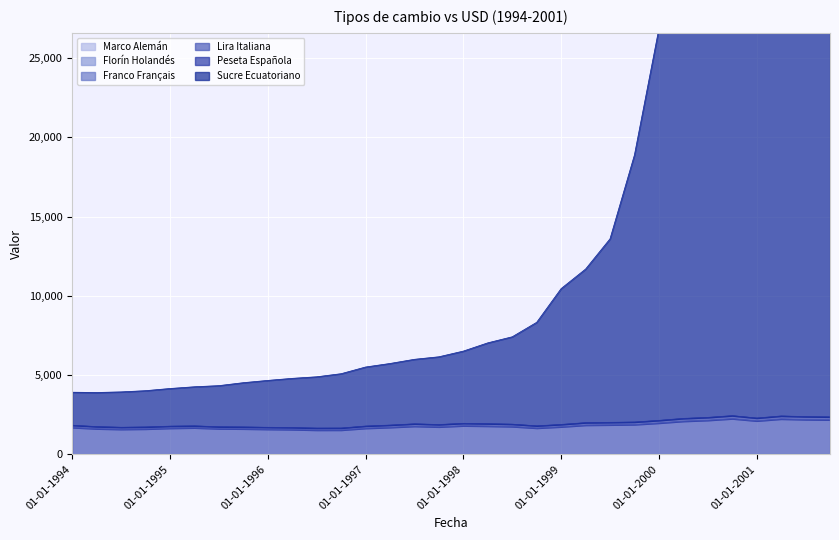

Which series has the widest spread of values?

Sucre Ecuatoriano